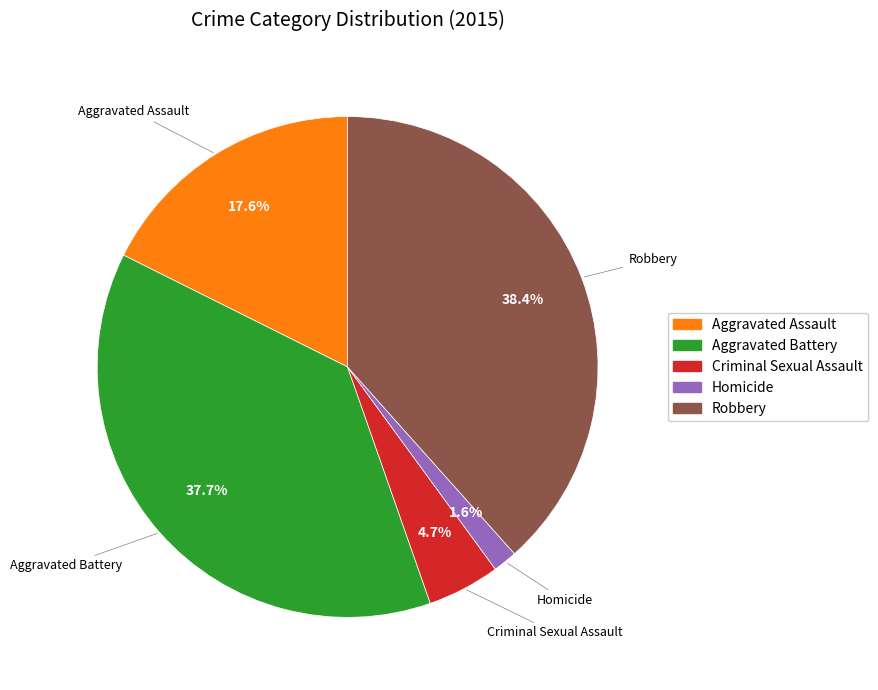

What is the ratio of the value at Aggravated Battery to the value at Robbery?

1.0